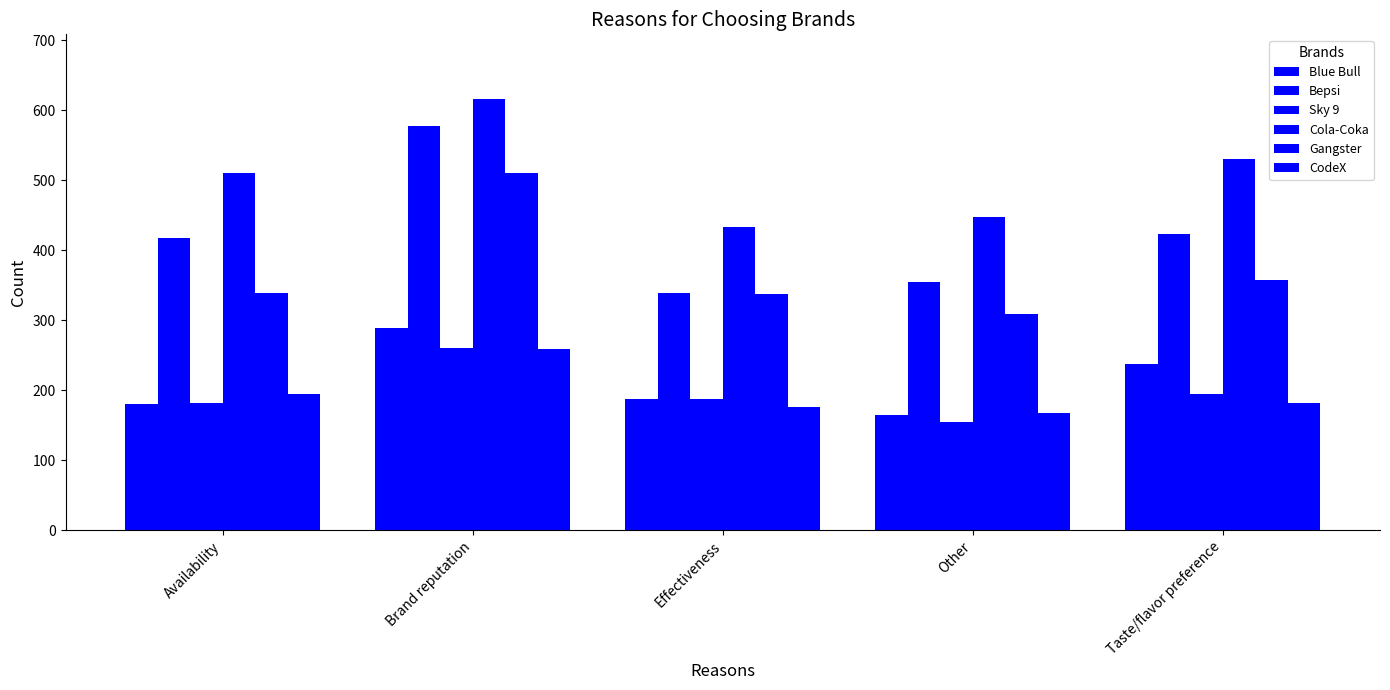

Is the value of Bepsi at Taste/flavor preference greater than the value of Cola-Coka at Taste/flavor preference?

No